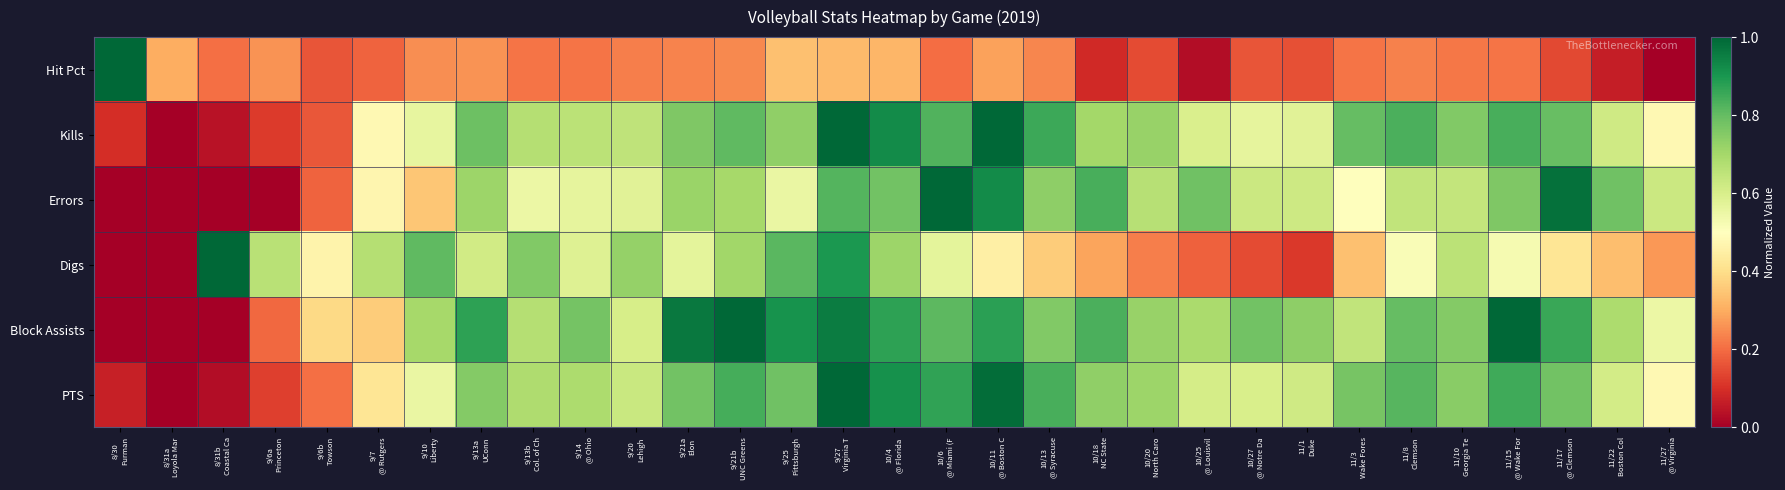

What is the difference between the highest and lowest values at 8/30
Furman?

1.0